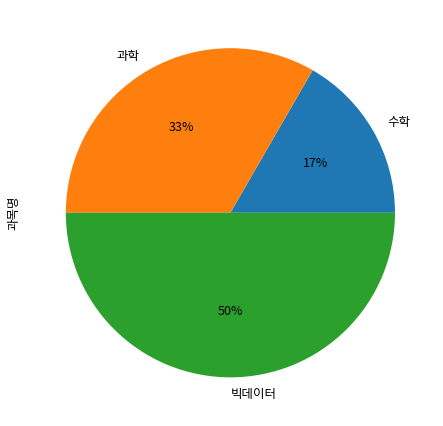

Is it true that 수학 is 31% of the pie?

False